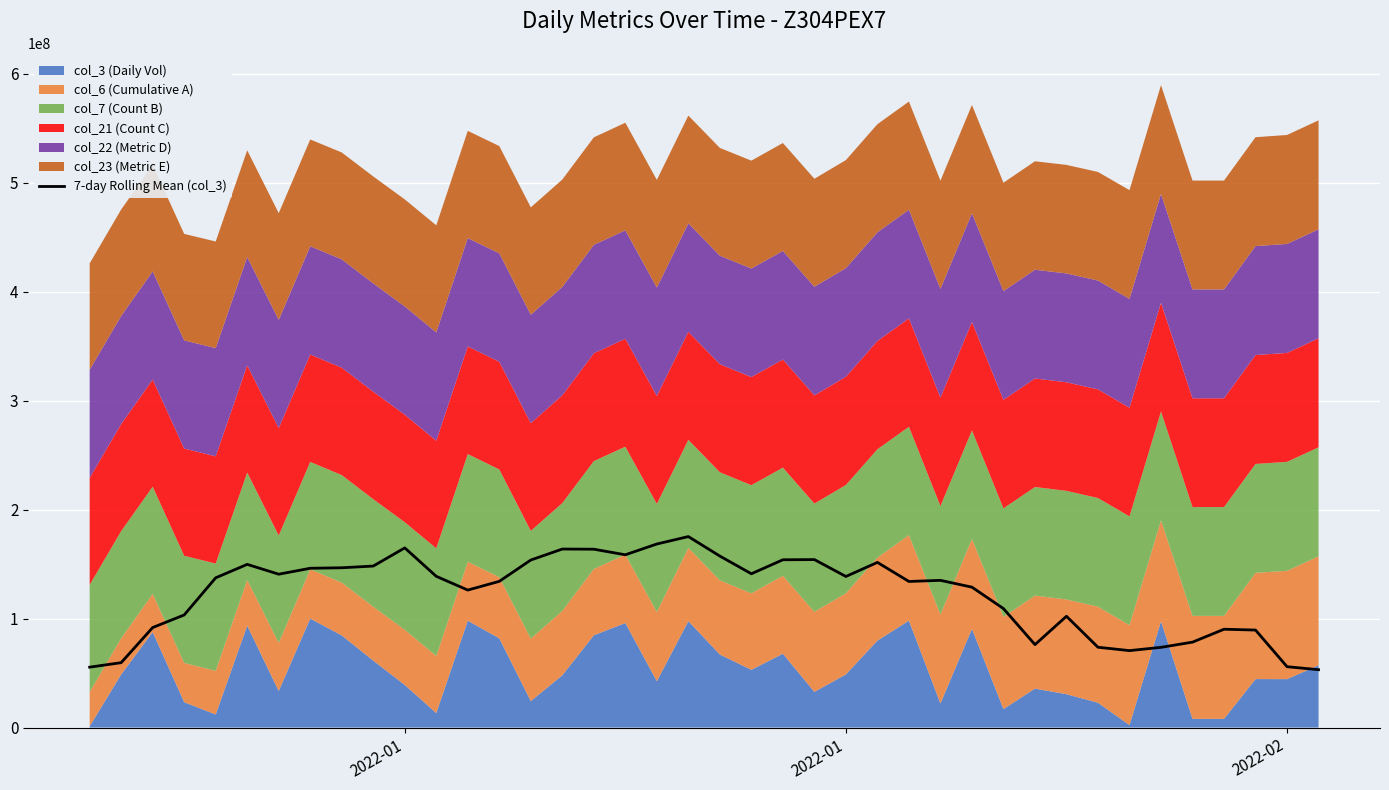

Is it true that the value at 8 is 64948783.7?

False